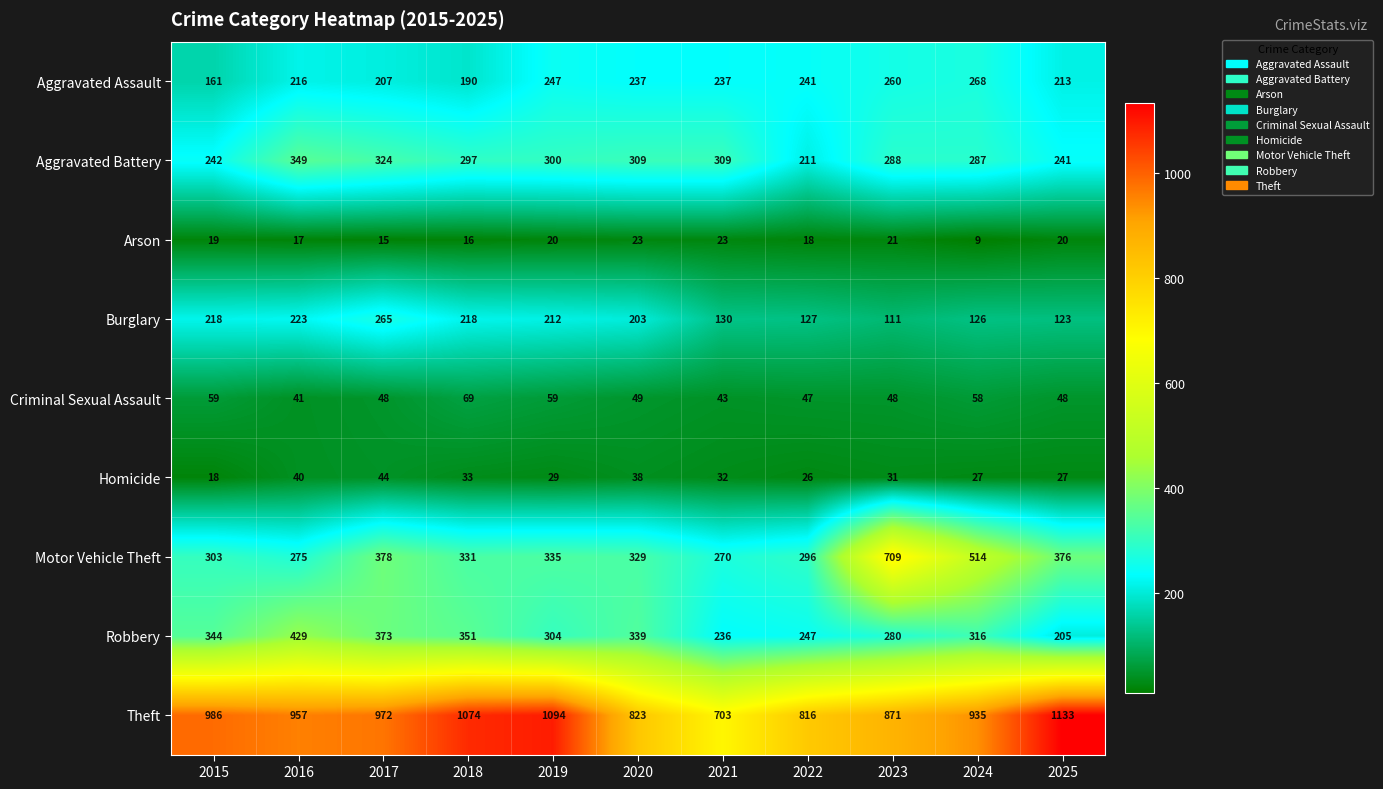

Which series has the widest spread of values?

Motor Vehicle Theft